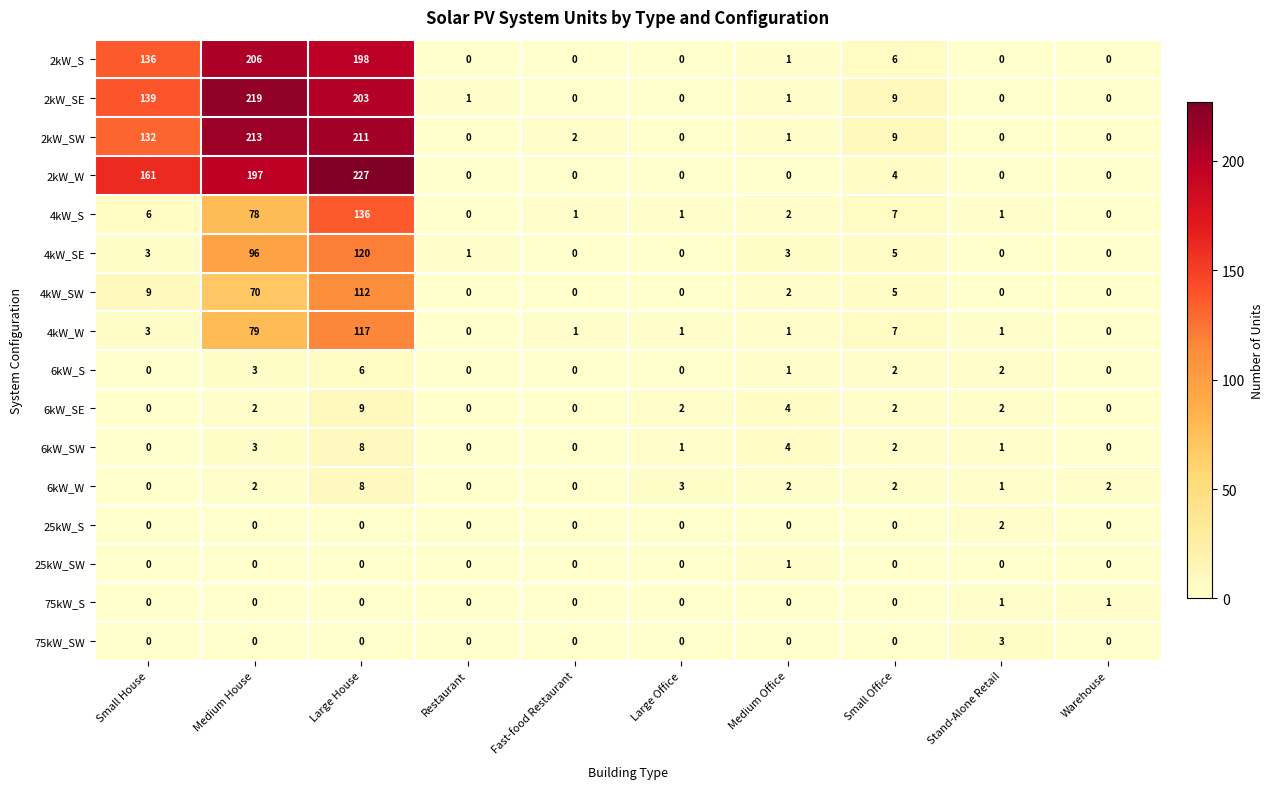

At which category does the chart reach its peak across all series?

Large House